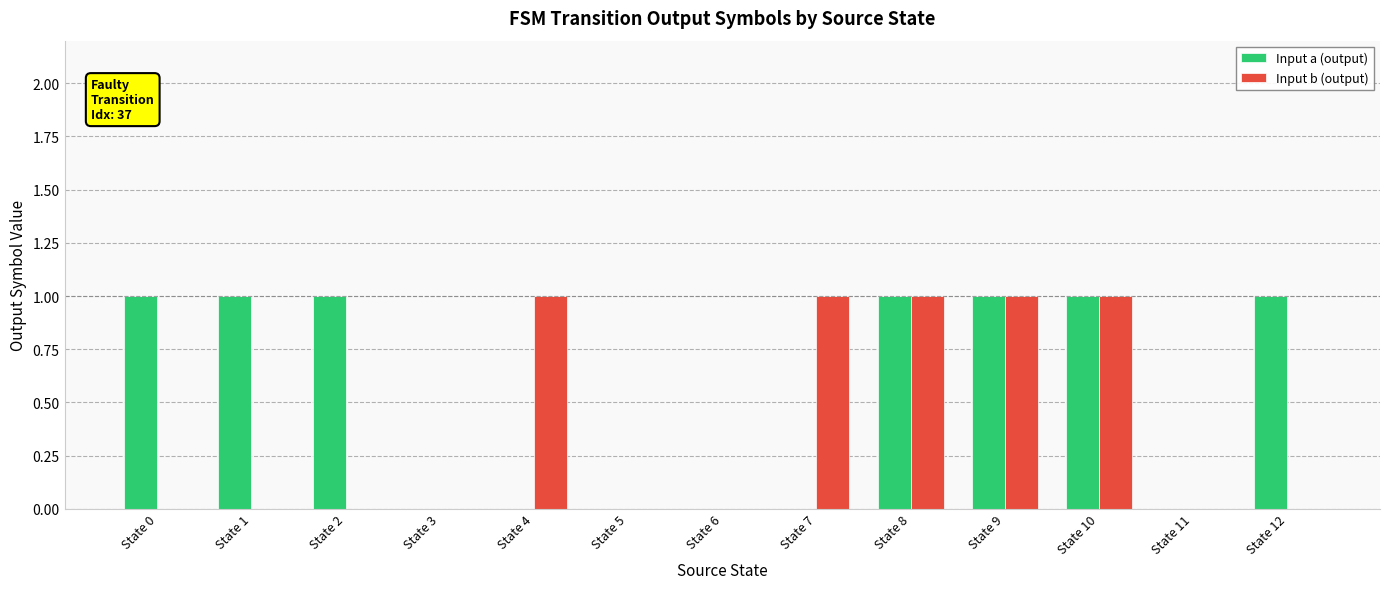

The value of Input a (output) at State 3 is 0. True or false?

True